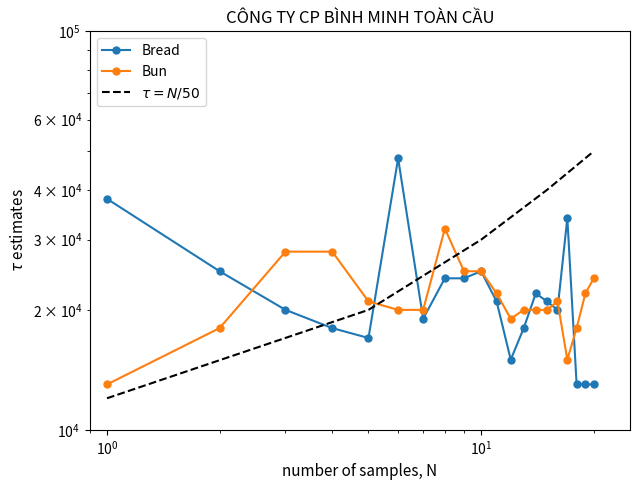

What is the total value across all series at 14?

42000